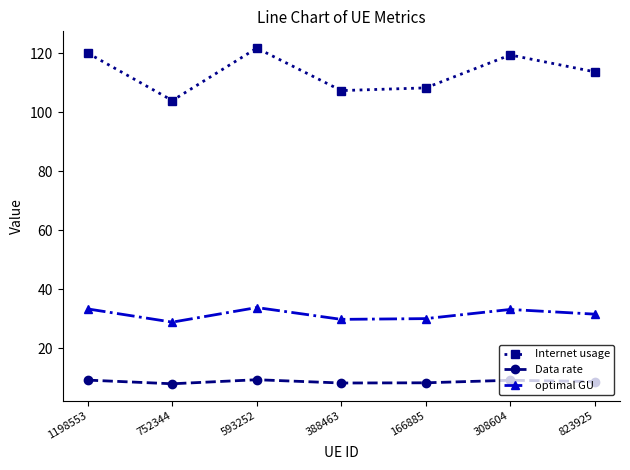

Which series changed the most between 1198553 and 166885?

Internet usage